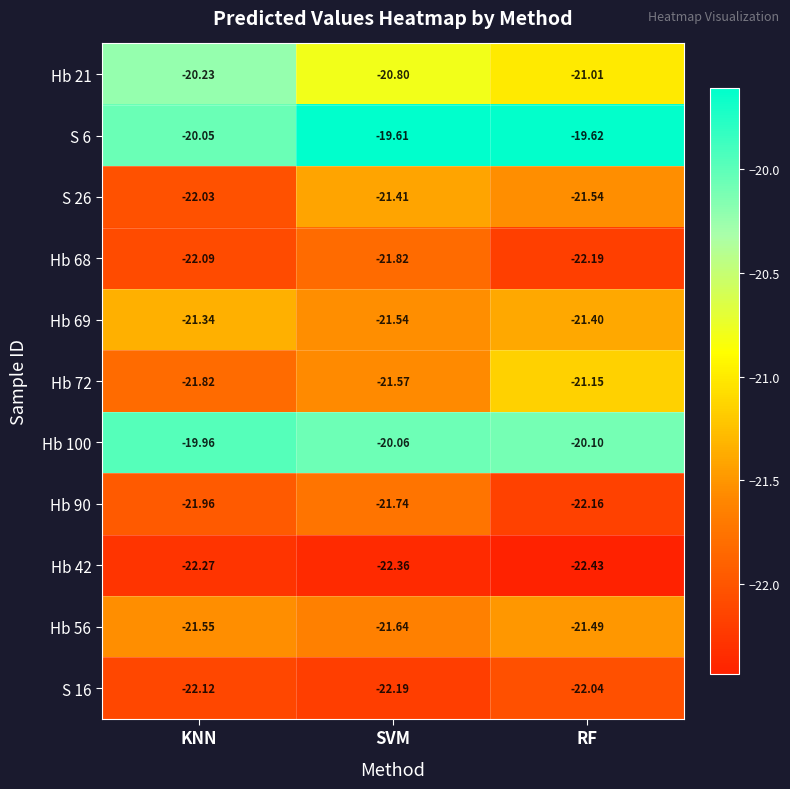

List the labels in order of Hb 68 value, largest first.

SVM, KNN, RF